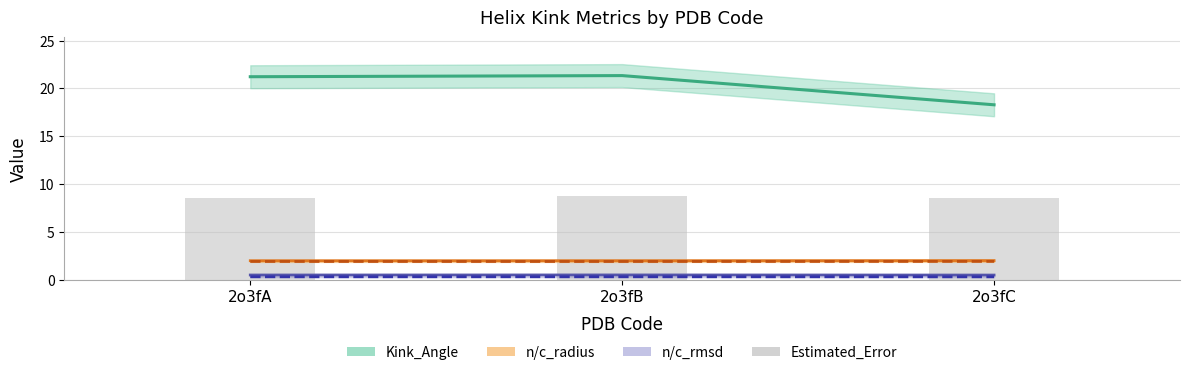

Is the value of c_rmsd at 2o3fC greater than the value of n_rmsd at 2o3fC?

No